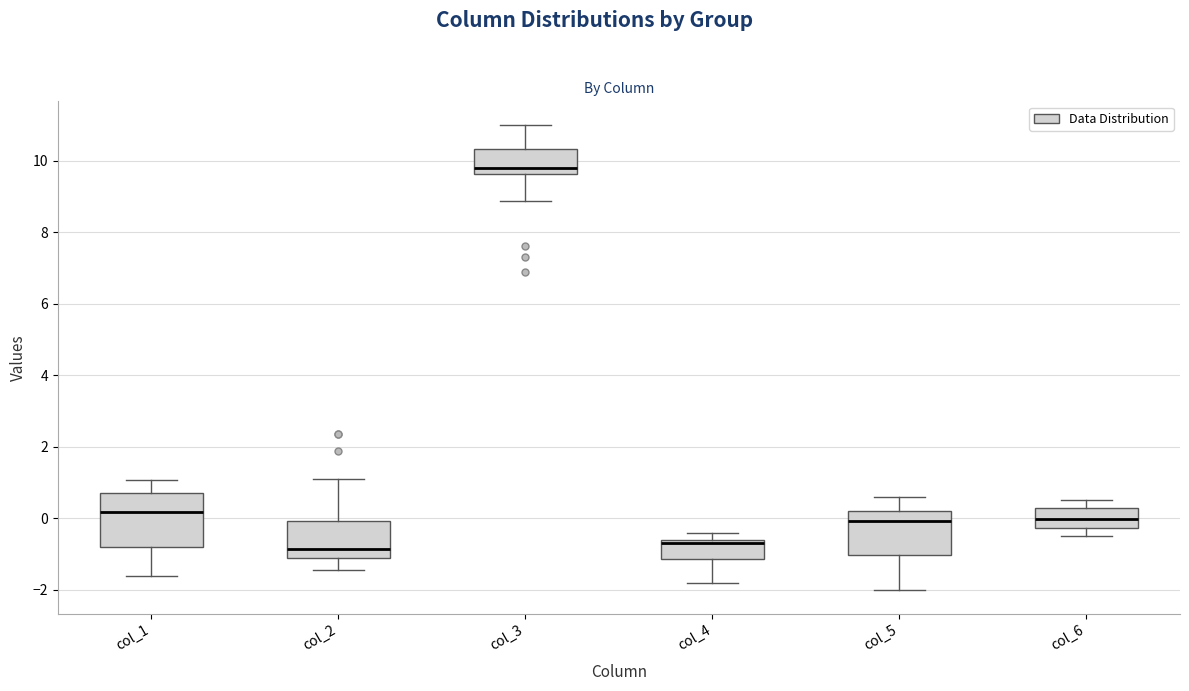

Where does the median line of the box for col_5 sit on the y-axis? The values are not printed on the chart, so give them approximately, as read against the axis.

0.0